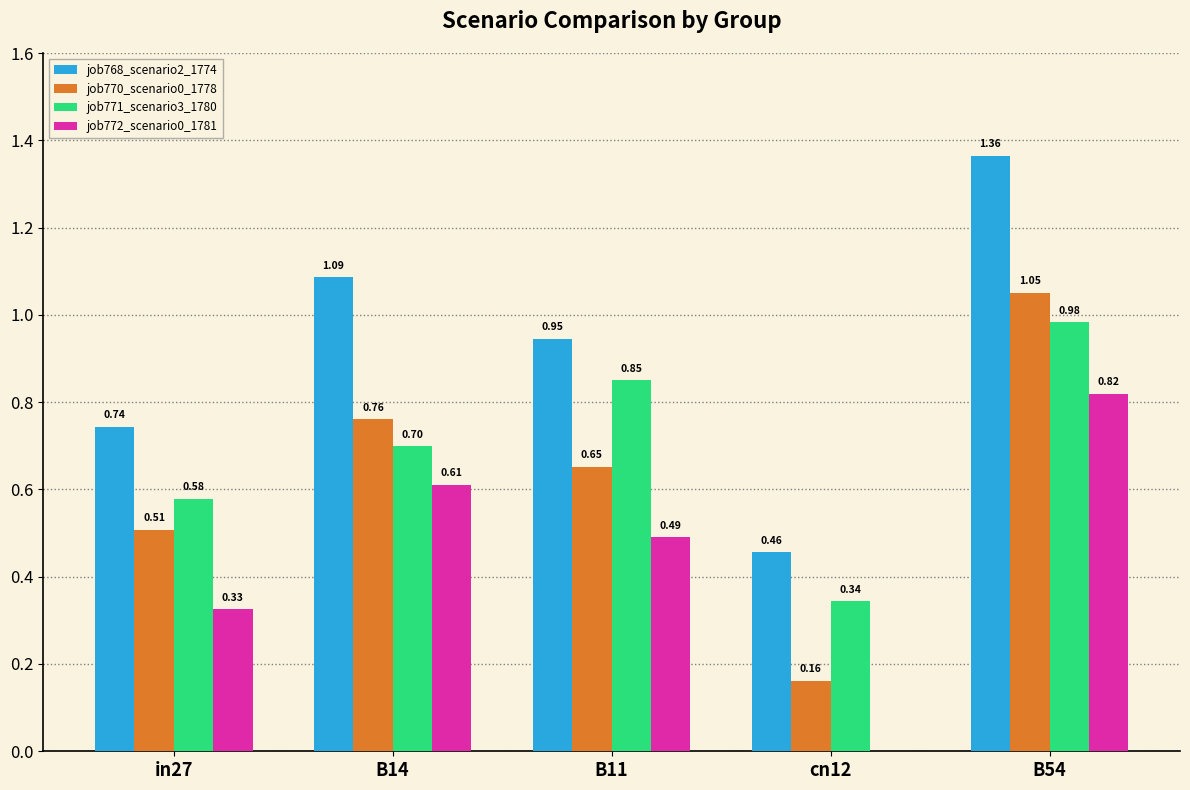

What is the sum of all job768_scenario2_1774 values?

4.6